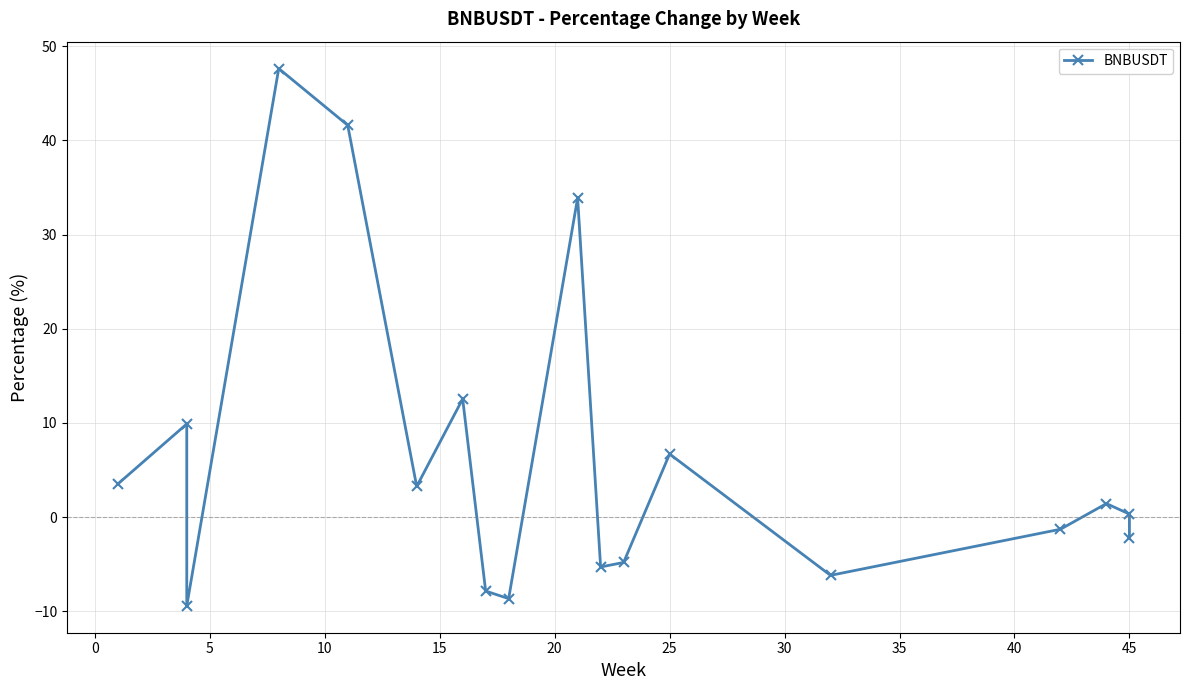

Reading right to left, transcribe all the data shown in this chart.

-2.2	0.3	1.4	-1.3	-6.2	6.7	-4.8	-5.3	33.9	-8.6	-7.8	12.5	3.3	41.6	47.6	-9.4	9.9	3.5